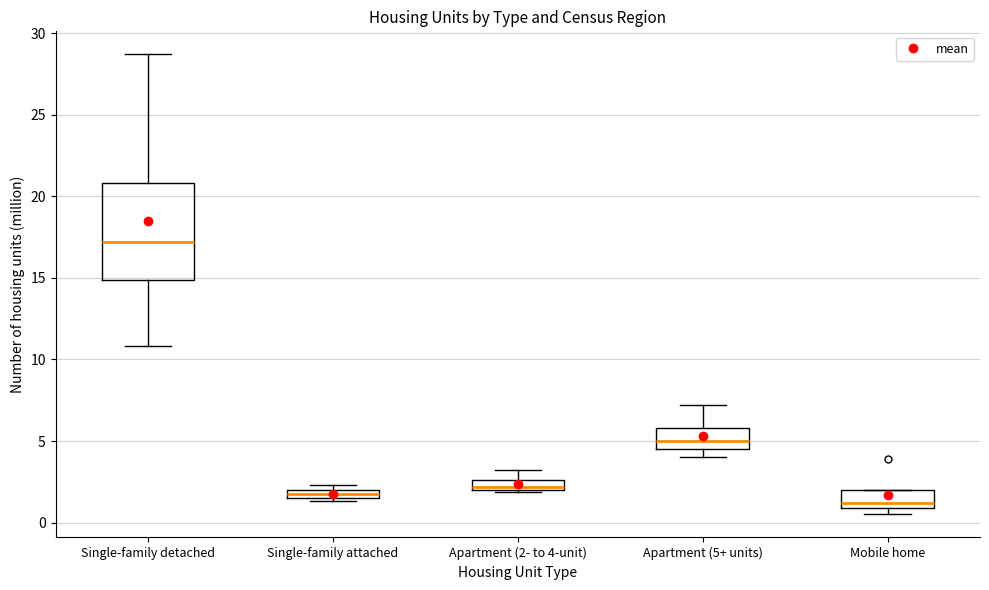

Comparing the boxes themselves (not the whiskers), which one is the tallest?

Single-family detached